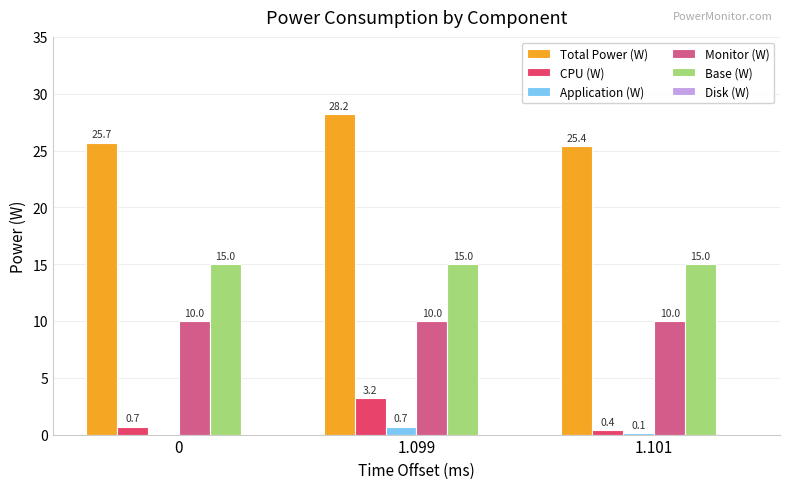

True or false: Application (W) has a value of 0.1 at 1.101.

True